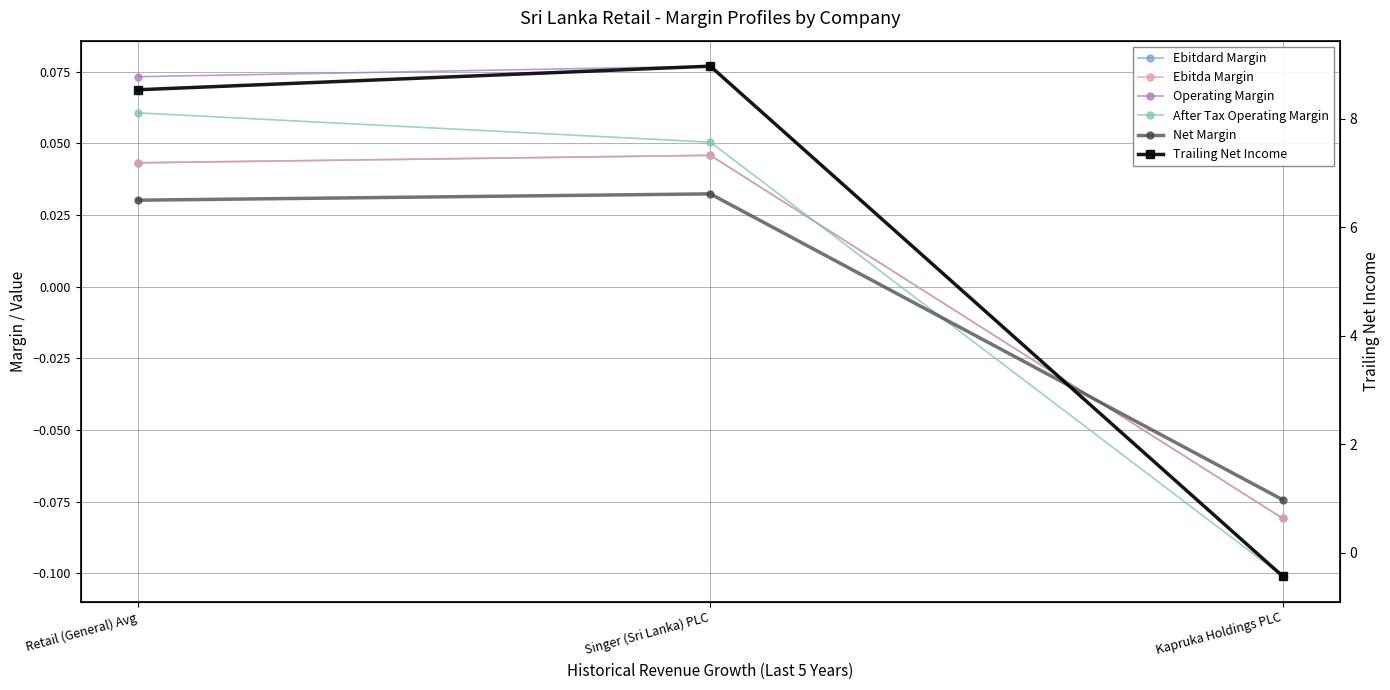

Is this an area chart (filled region under the line)?

No